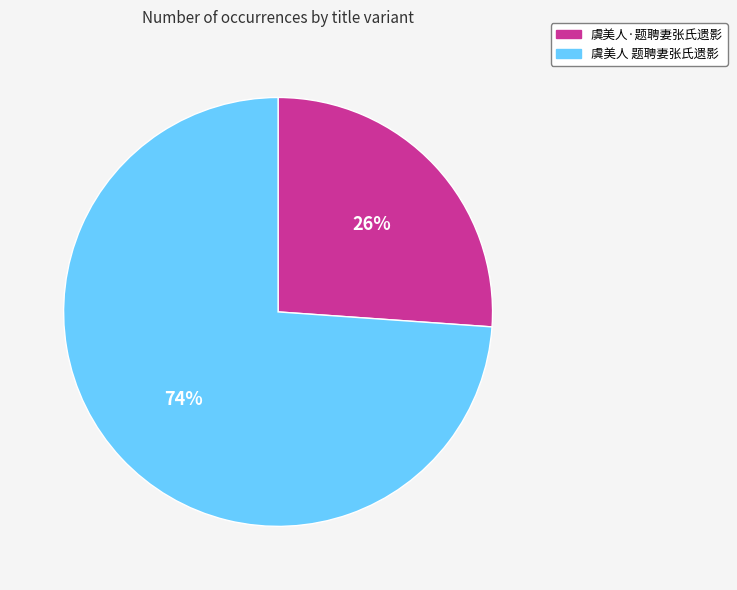

The 虞美人 题聘妻张氏遗影 slice represents 60% of the pie. True or false?

False